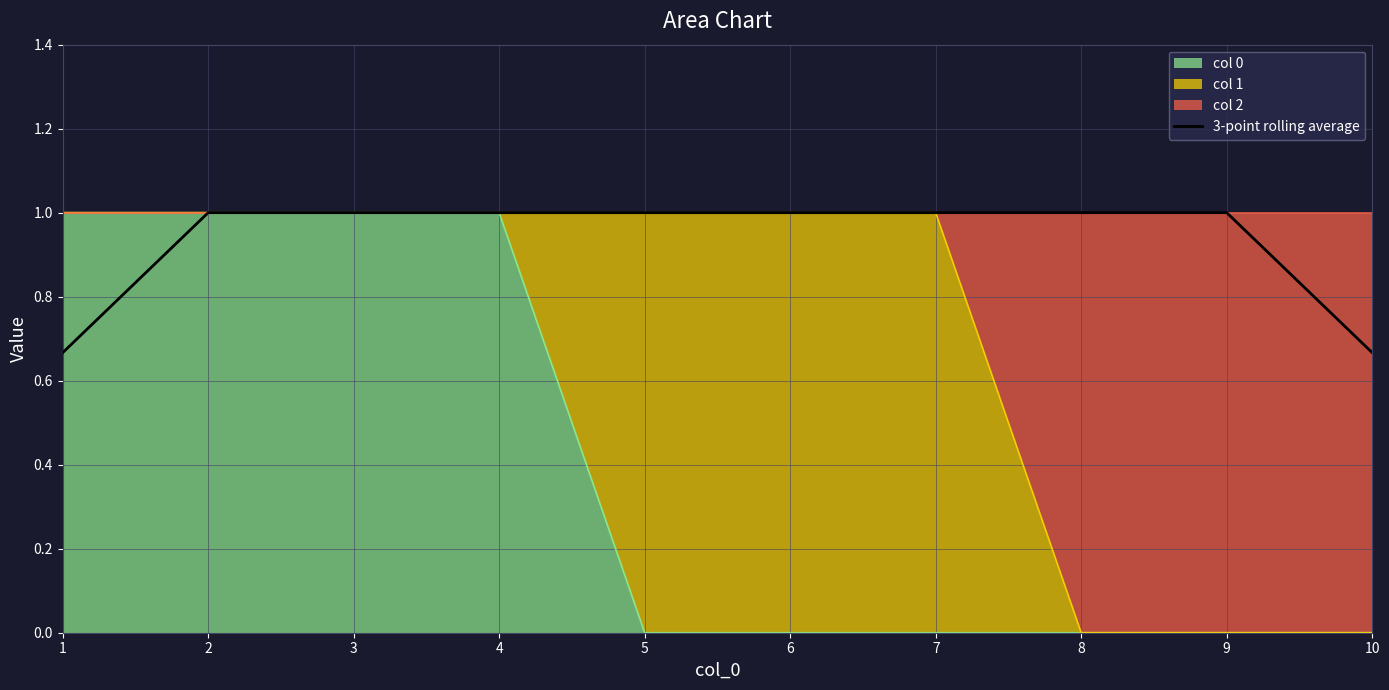

The value at 10 is 0.7. True or false?

True